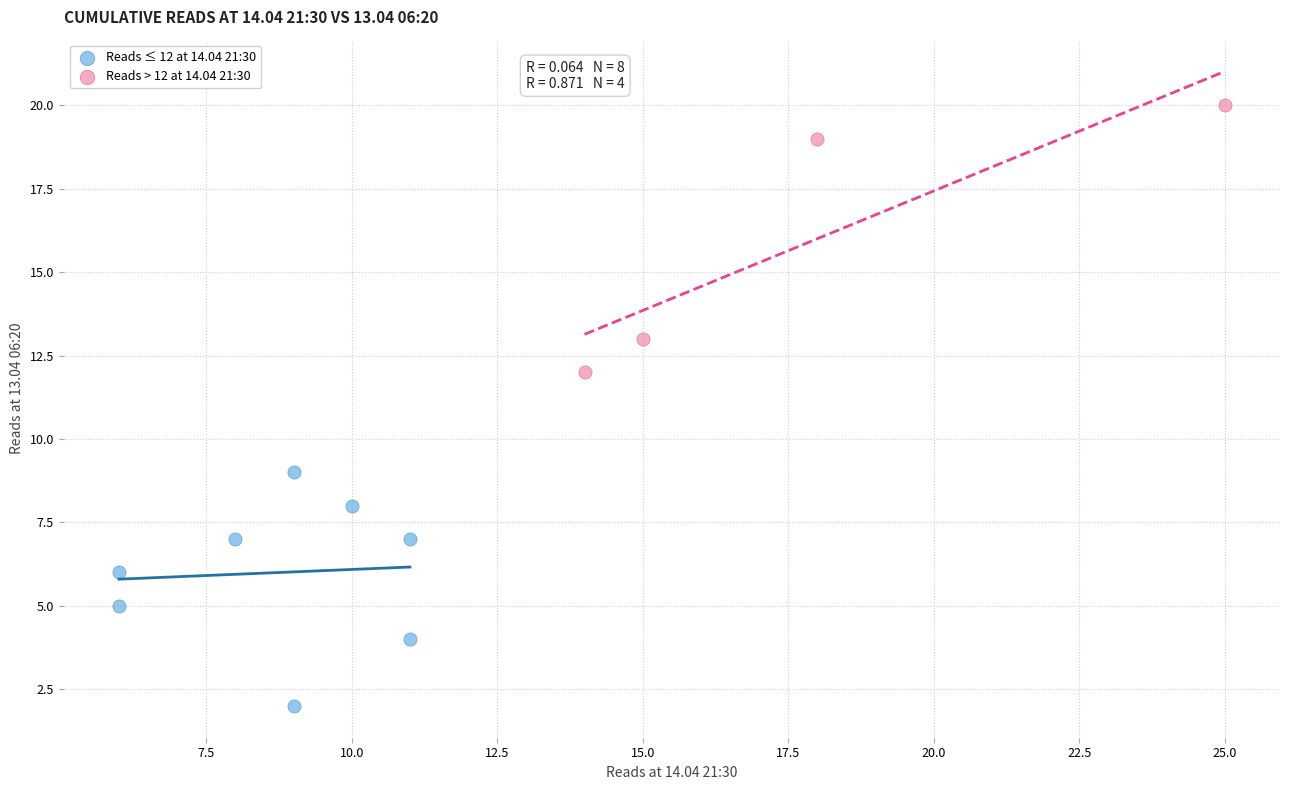

Which series contains the lowest Y value?

Reads ≤ 12 at 14.04 21:30